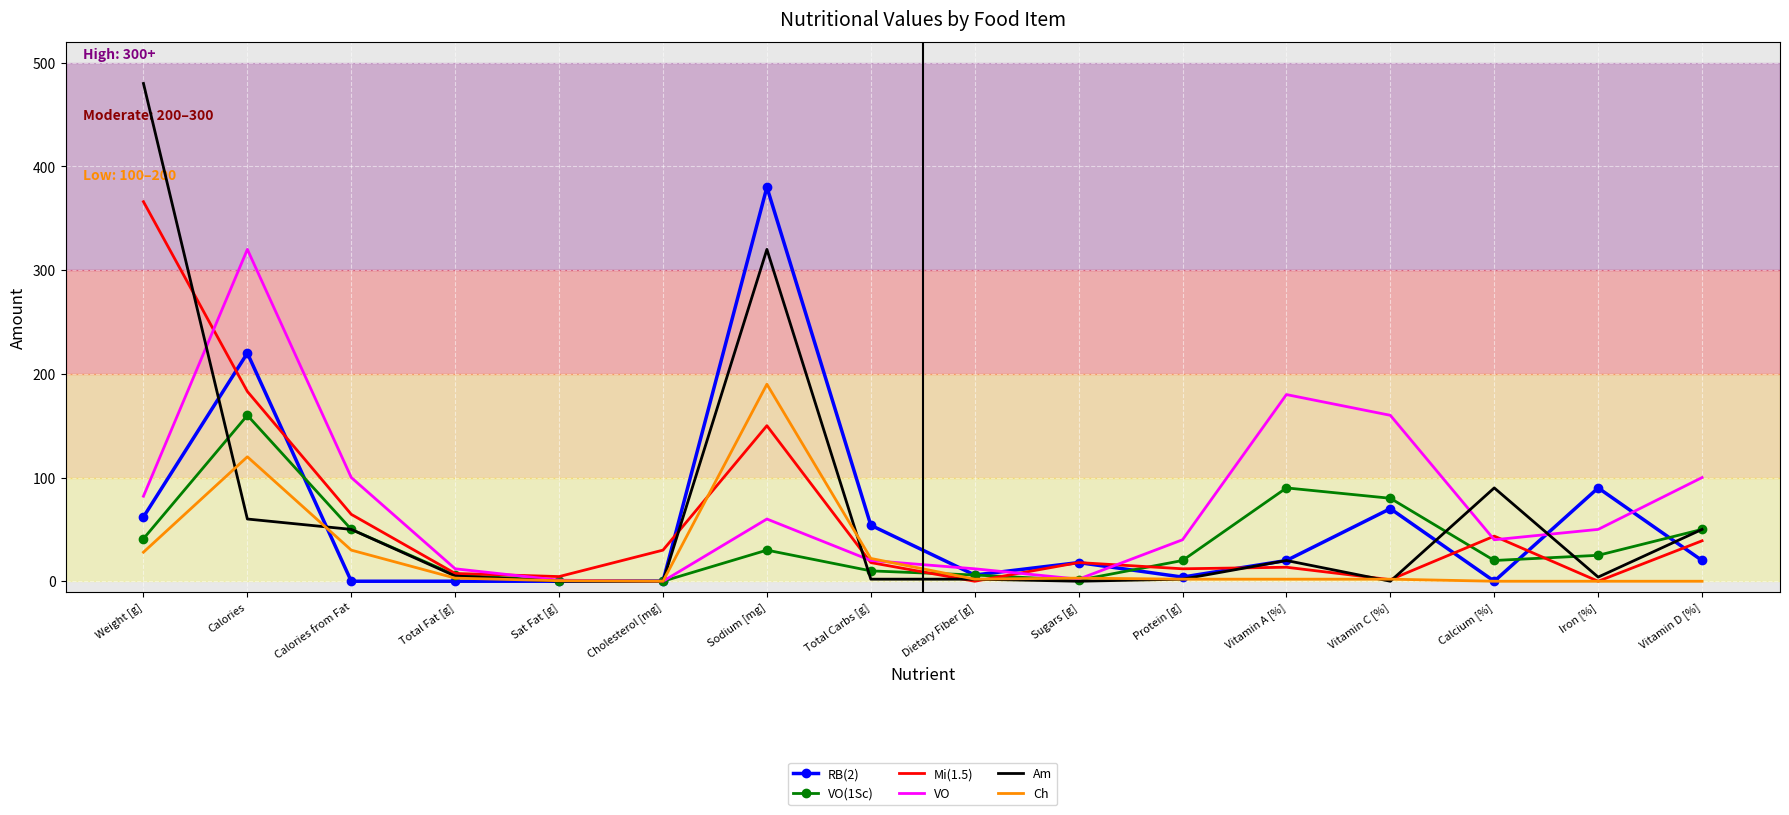

Is the value of VO(1Sc) at Weight [g] greater than the value of Ch at Sat Fat [g]?

Yes